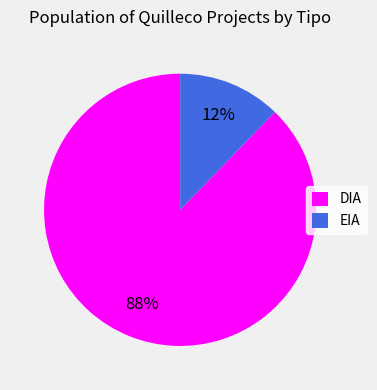

How many segments does this pie chart have?

2